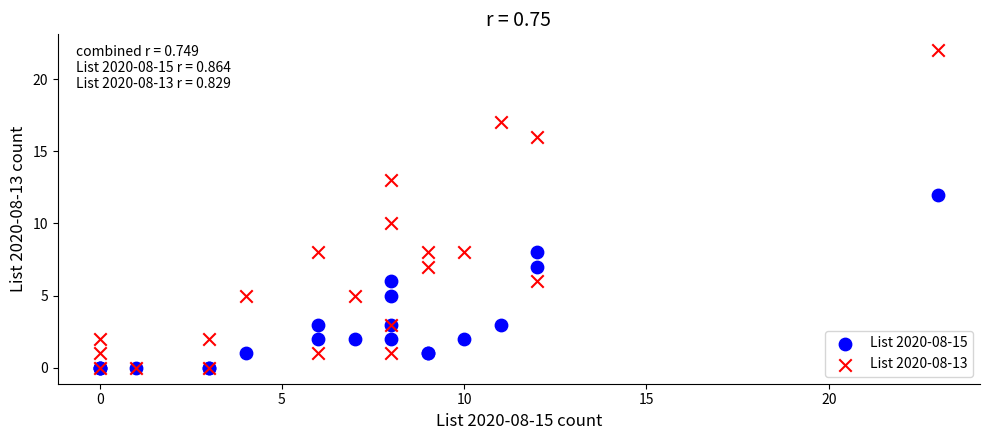

Which series has the widest spread of Y values?

List 2020-08-13